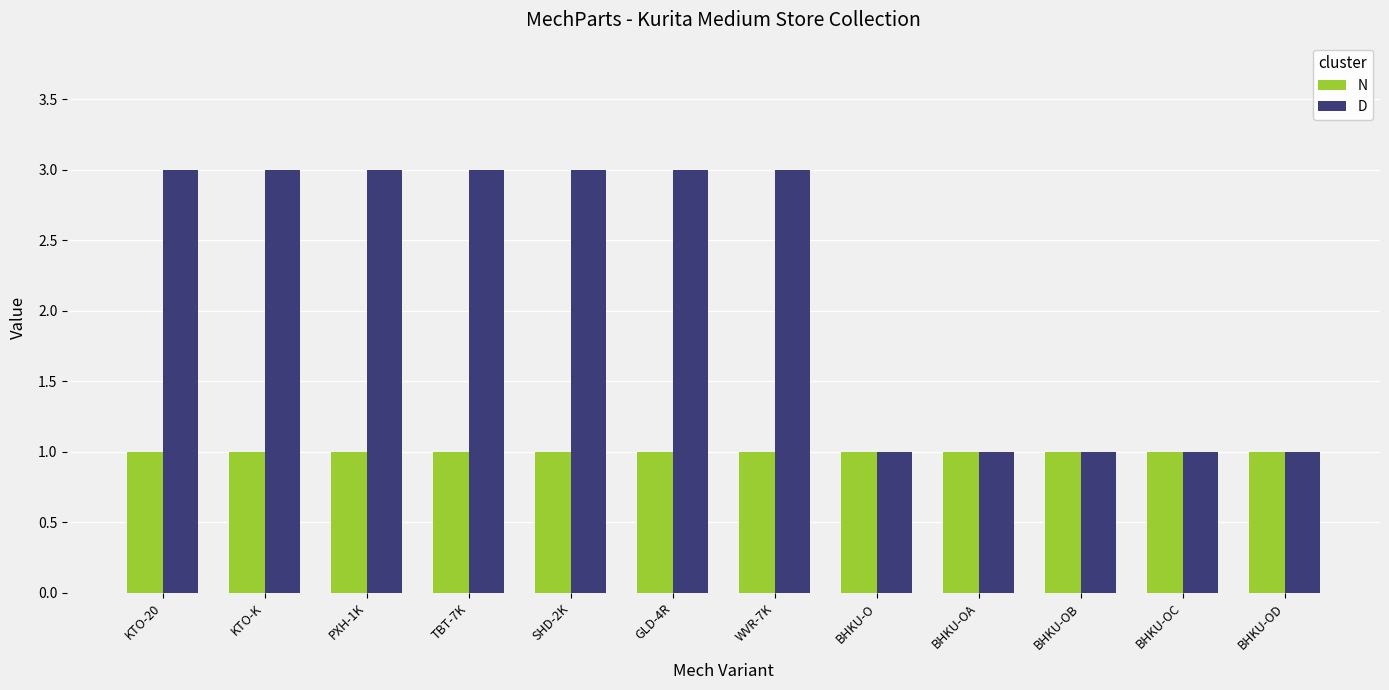

What position from the right is KTO-20?

12